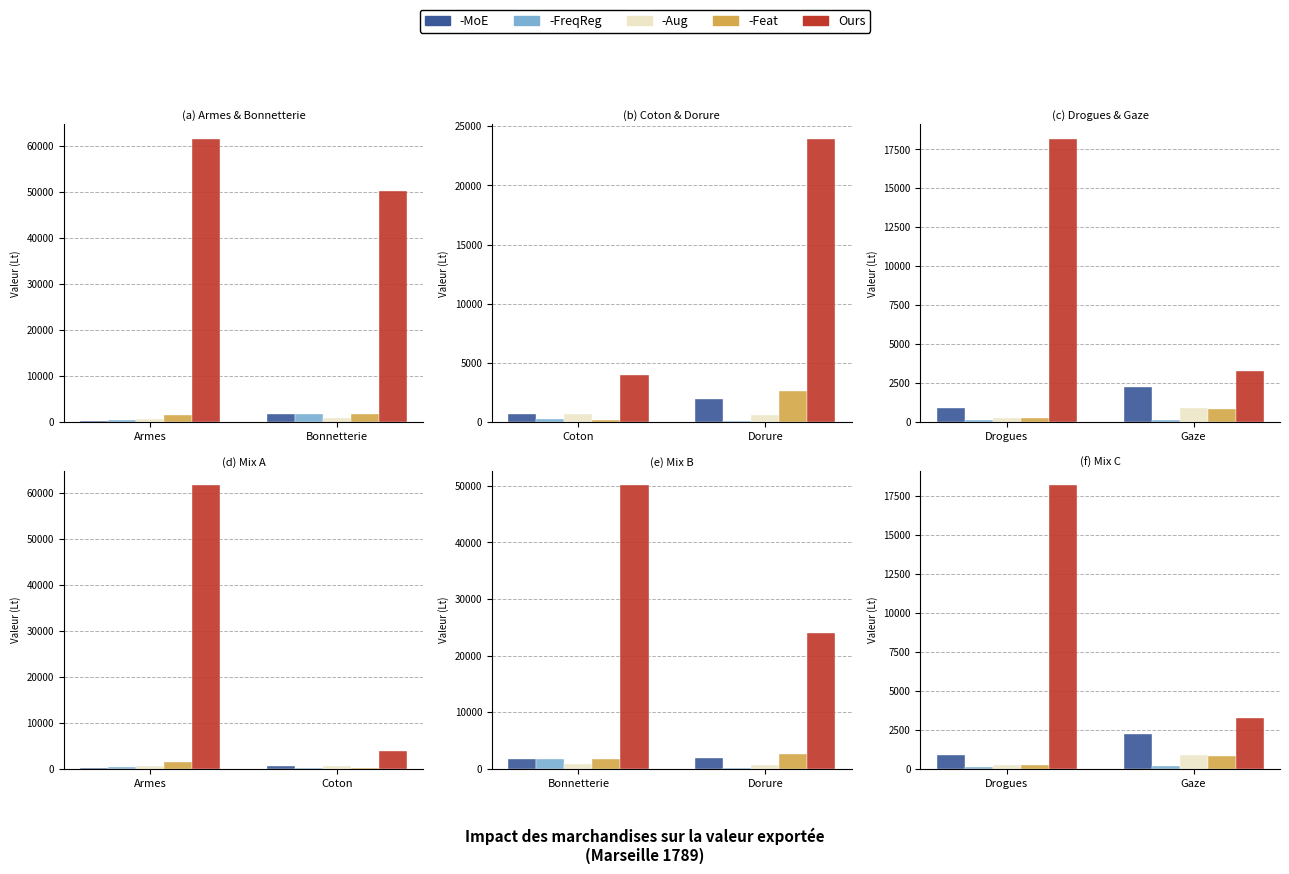

Is the value of -MoE at Gaze greater than the value of -Feat at Gaze?

Yes